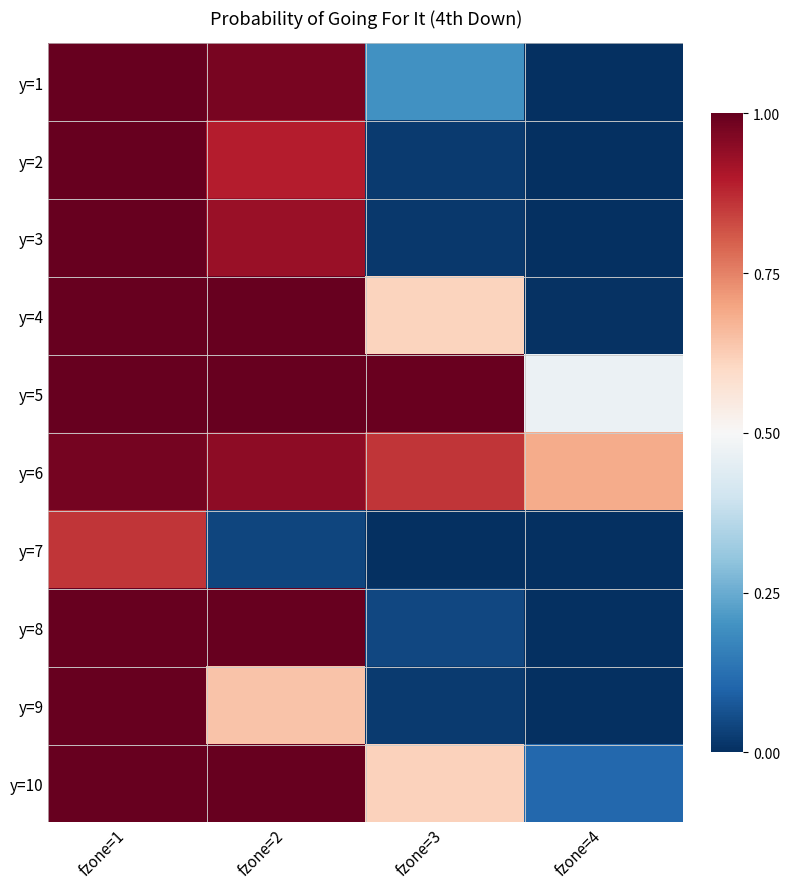

Which series has the largest total across all categories?

y=6